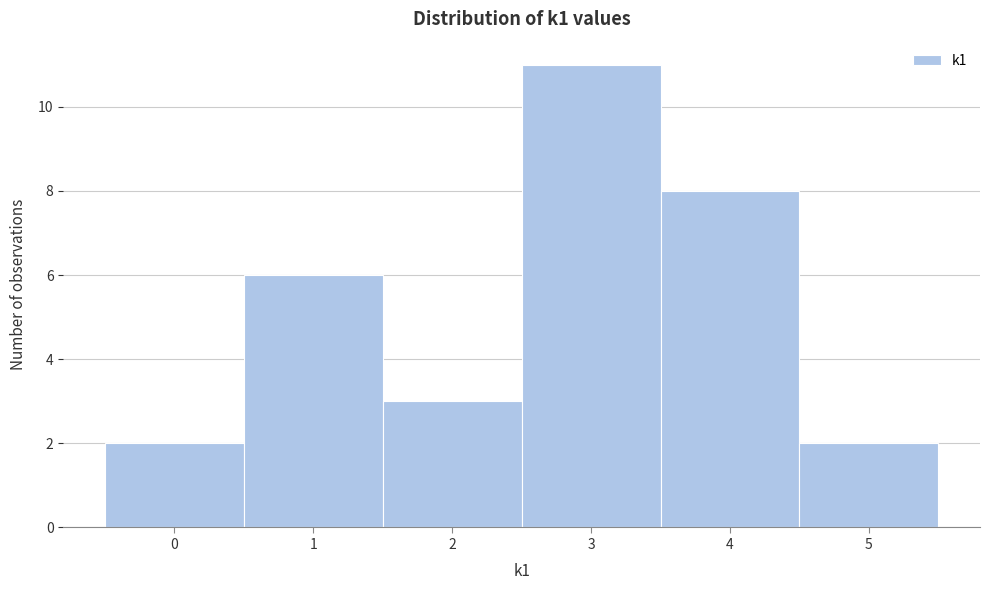

How tall is the bar that spans 4.5 to 5.5 on the x-axis? The values are not printed on the chart, so give them approximately, as read against the axis.

2